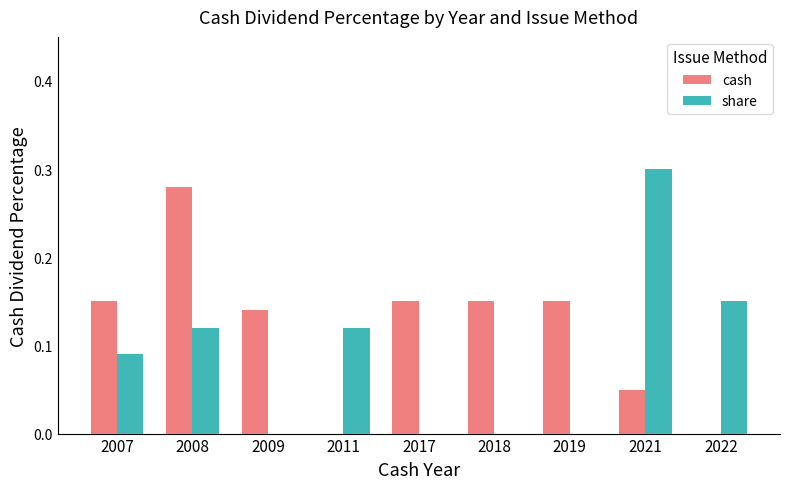

Between 2011 and 2018, which series saw the biggest shift?

cash